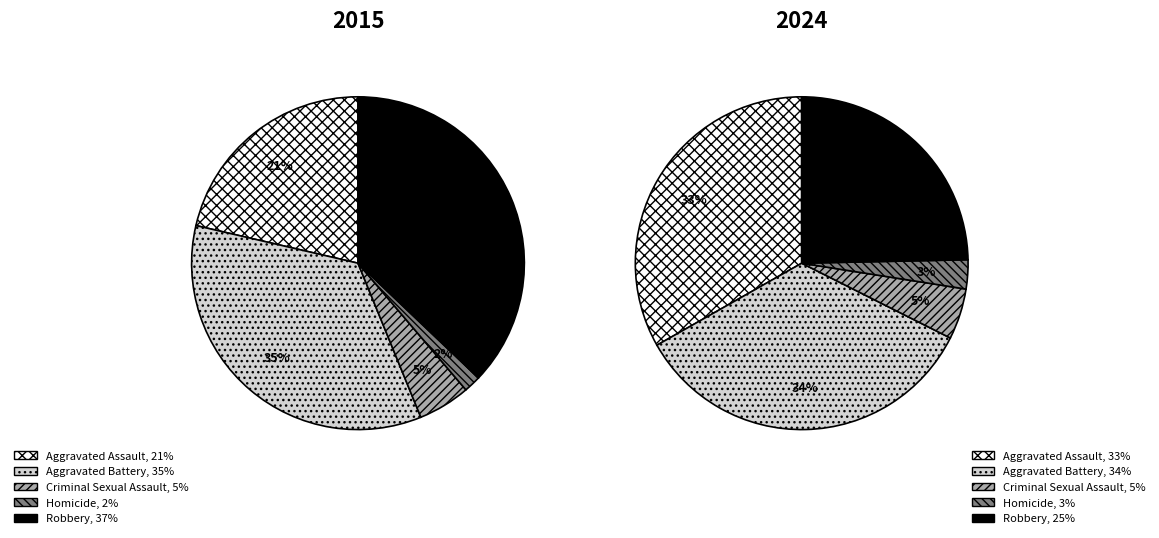

What percentage do Criminal Sexual Assault and Aggravated Assault together represent?

26.4%